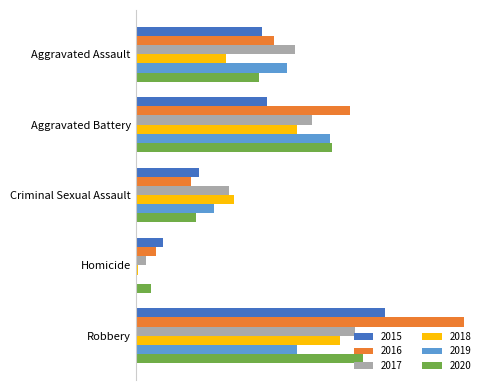

What is the average value of the 2018 series?

44